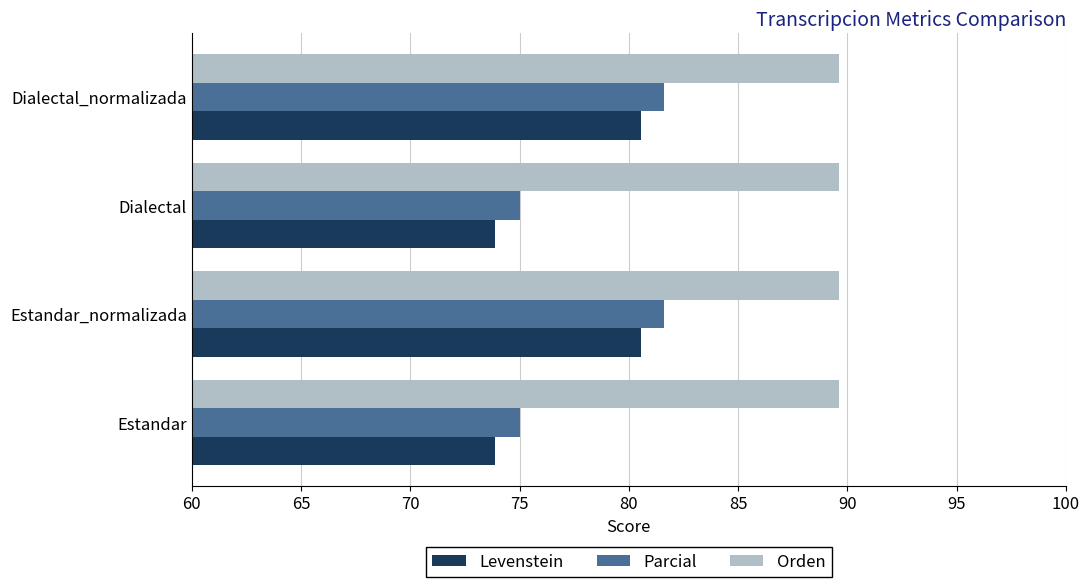

Which series has the largest range (max minus min)?

Levenstein